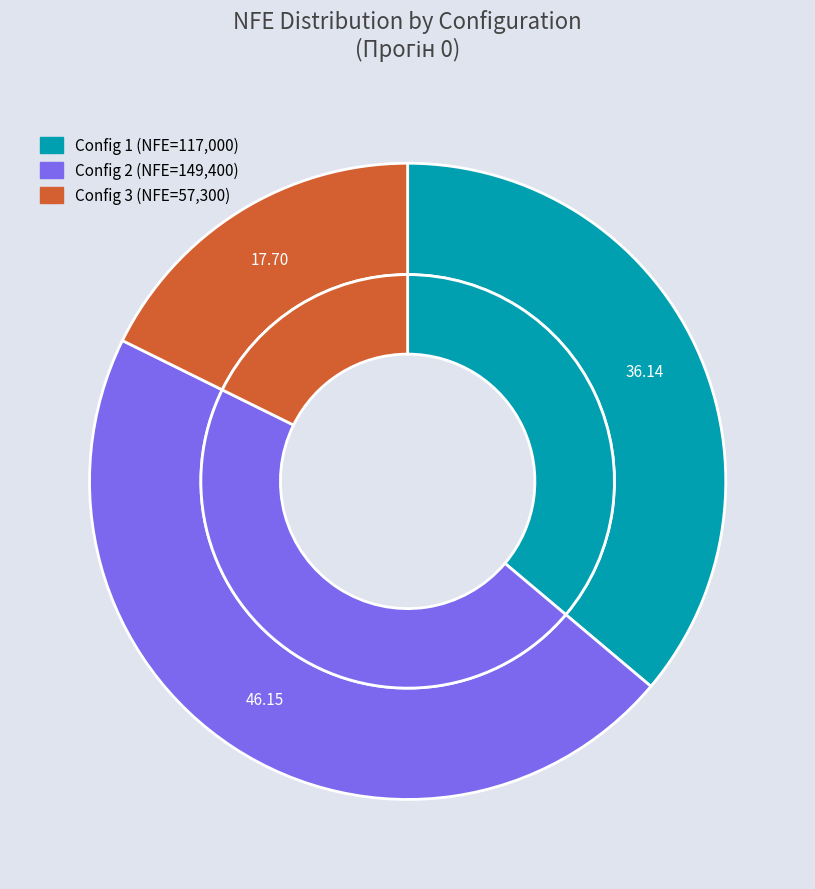

Which category has the biggest portion of the pie?

2